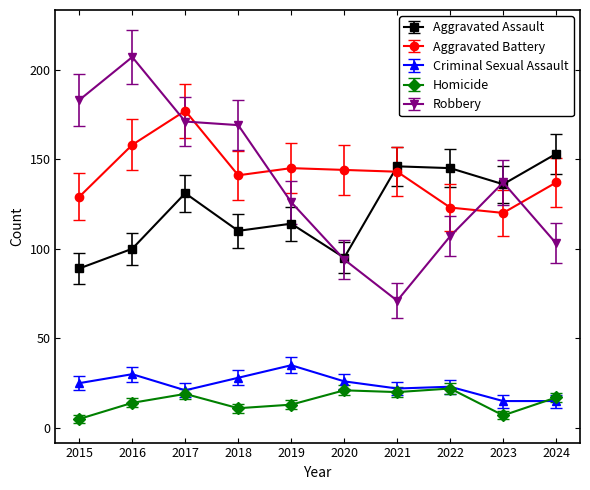

Does the chart have visible grid lines?

No